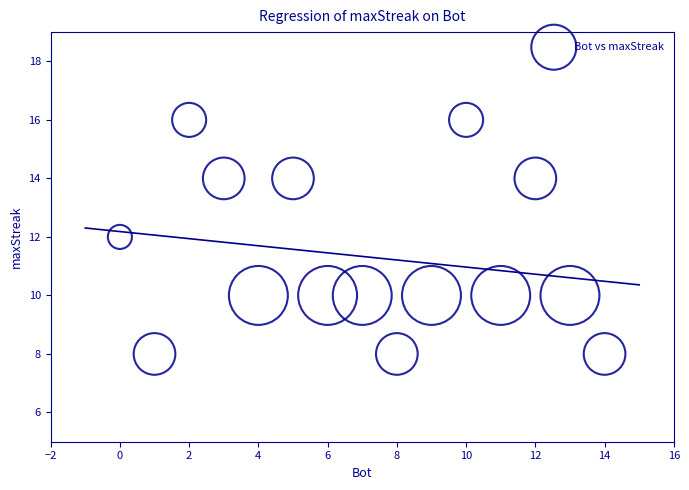

What is the range of X values (max minus min)?

14